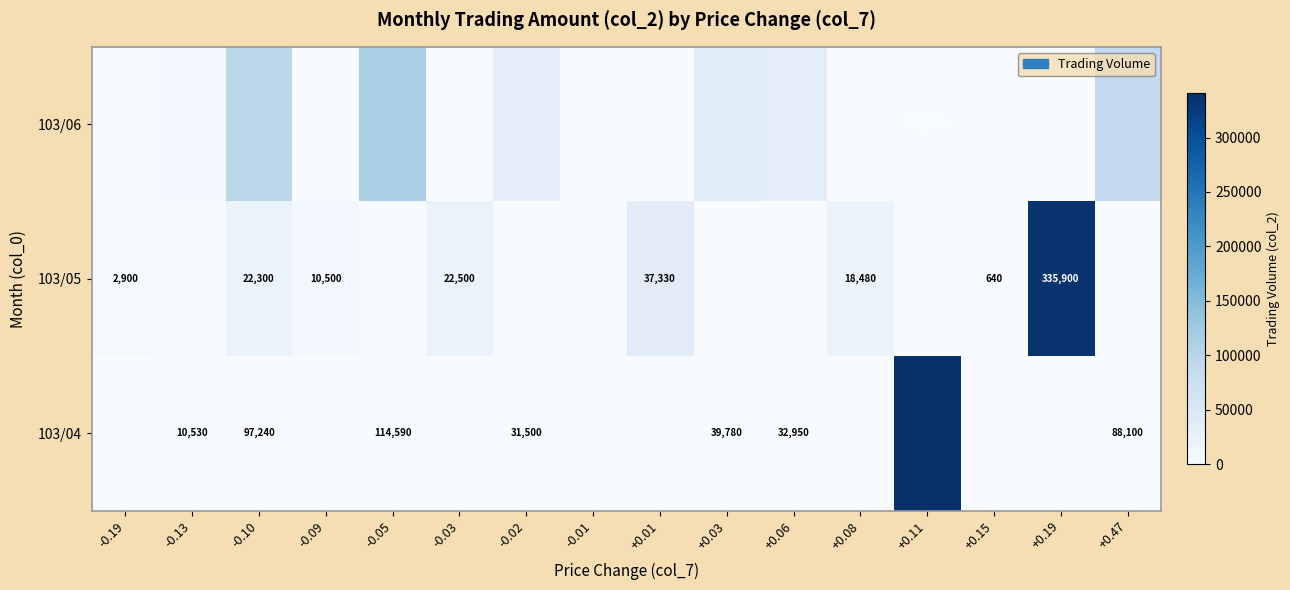

What is the maximum value shown in the chart?

340710